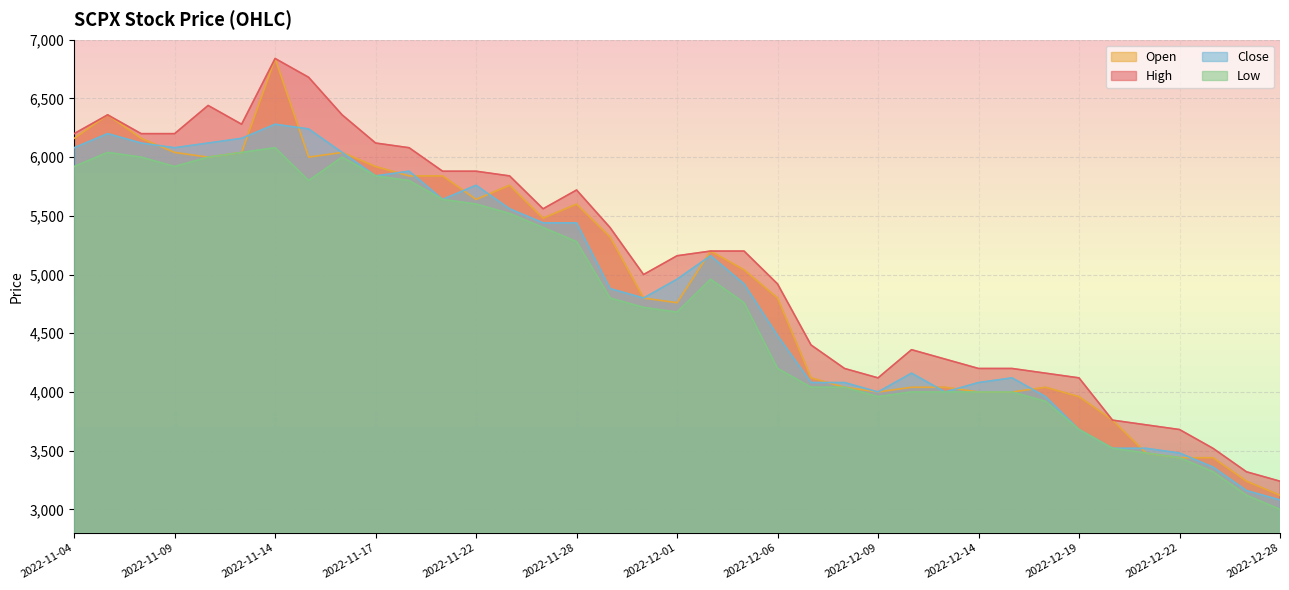

List the labels in order of High value, smallest first.

2022-12-28, 2022-12-27, 2022-12-23, 2022-12-22, 2022-12-21, 2022-12-20, 2022-12-09, 2022-12-19, 2022-12-16, 2022-12-08, 2022-12-14, 2022-12-15, 2022-12-13, 2022-12-12, 2022-12-07, 2022-12-06, 2022-11-30, 2022-12-01, 2022-12-02, 2022-12-05, 2022-11-29, 2022-11-25, 2022-11-28, 2022-11-23, 2022-11-21, 2022-11-22, 2022-11-18, 2022-11-17, 2022-11-04, 2022-11-08, 2022-11-09, 2022-11-11, 2022-11-07, 2022-11-16, 2022-11-10, 2022-11-15, 2022-11-14